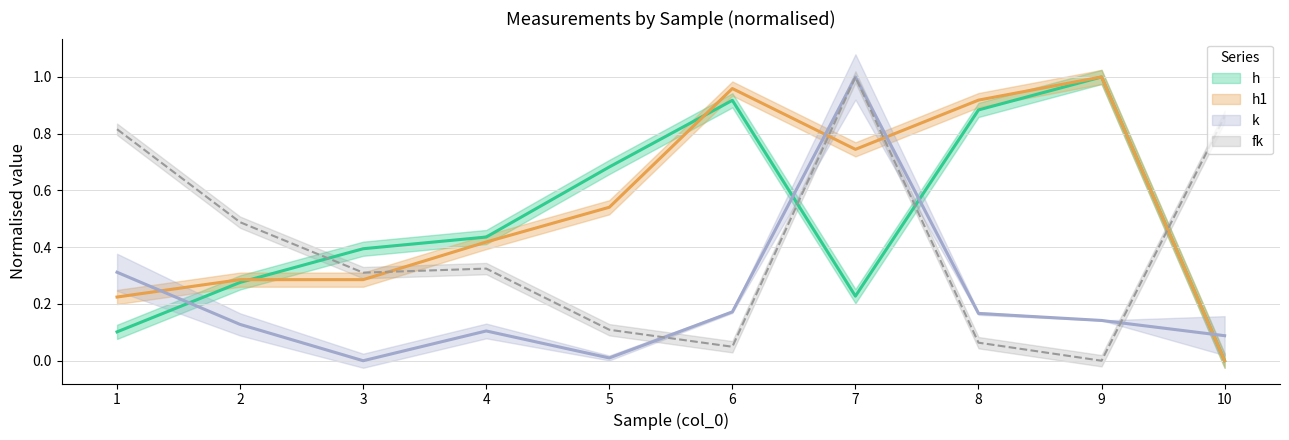

How many values in h are above zero?

9